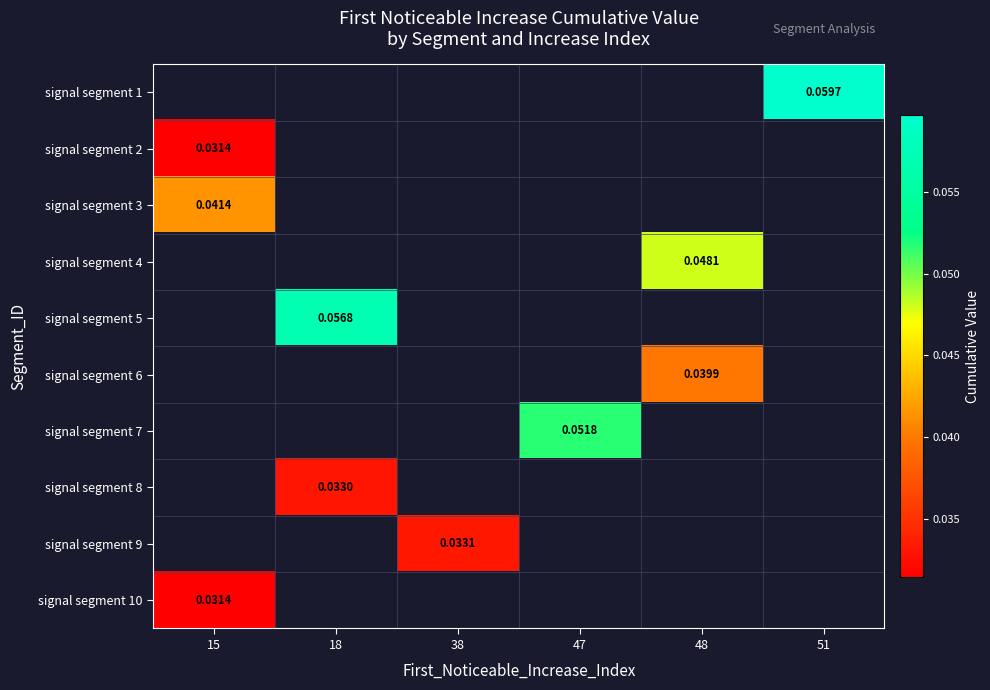

Which category has the lowest value across all series?

15